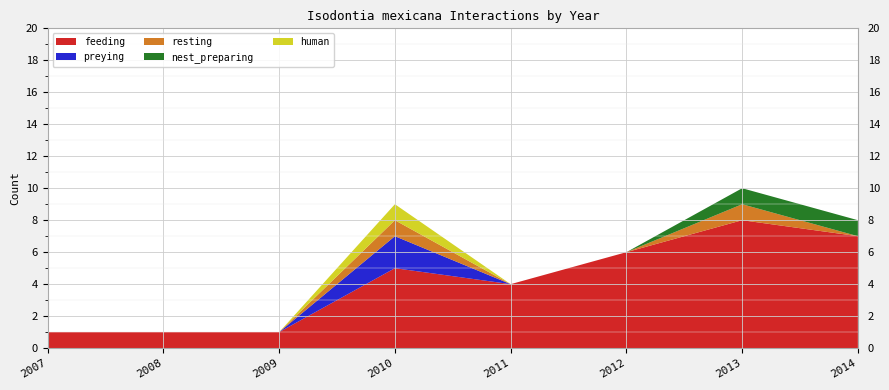

What is the total value across all series at 2010?

9